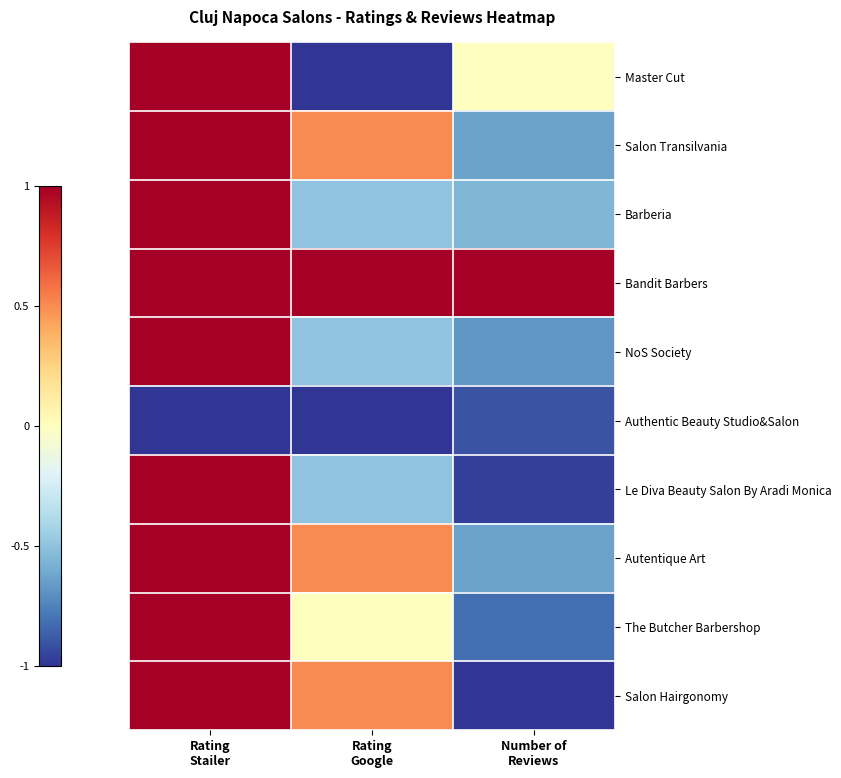

At which category is the sum across all series the highest?

Rating
Stailer